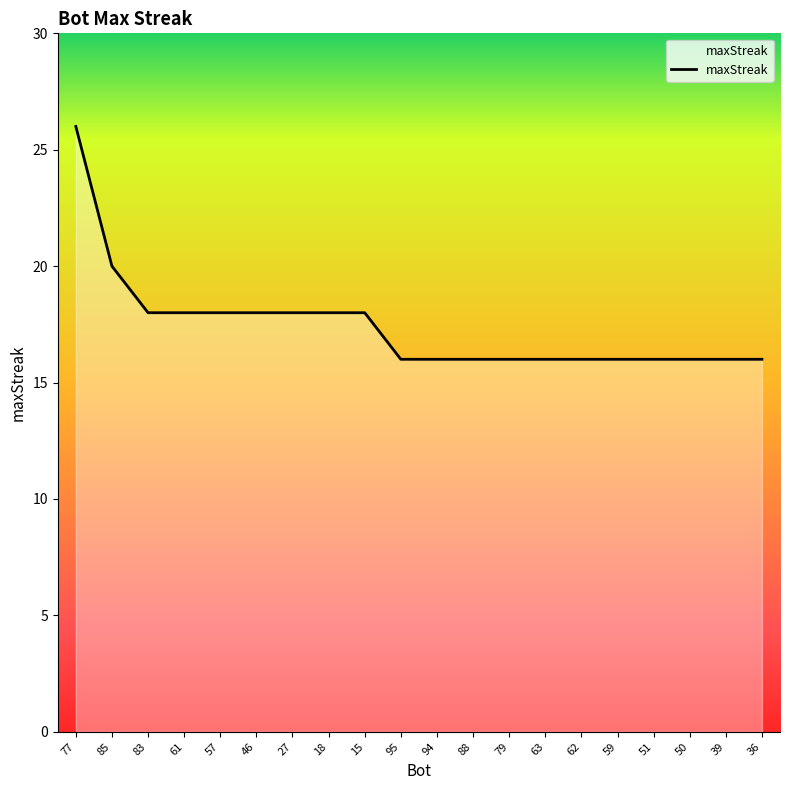

What position from the left is 27?

7